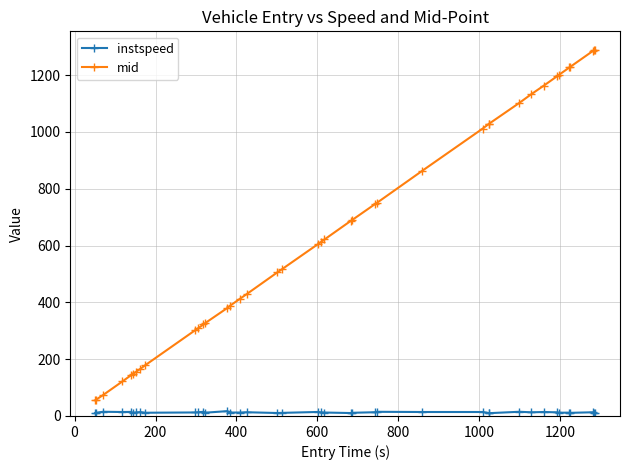

Which series has the largest total across all categories?

mid